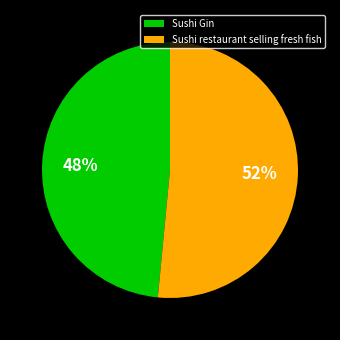

How many segments does this pie chart have?

2